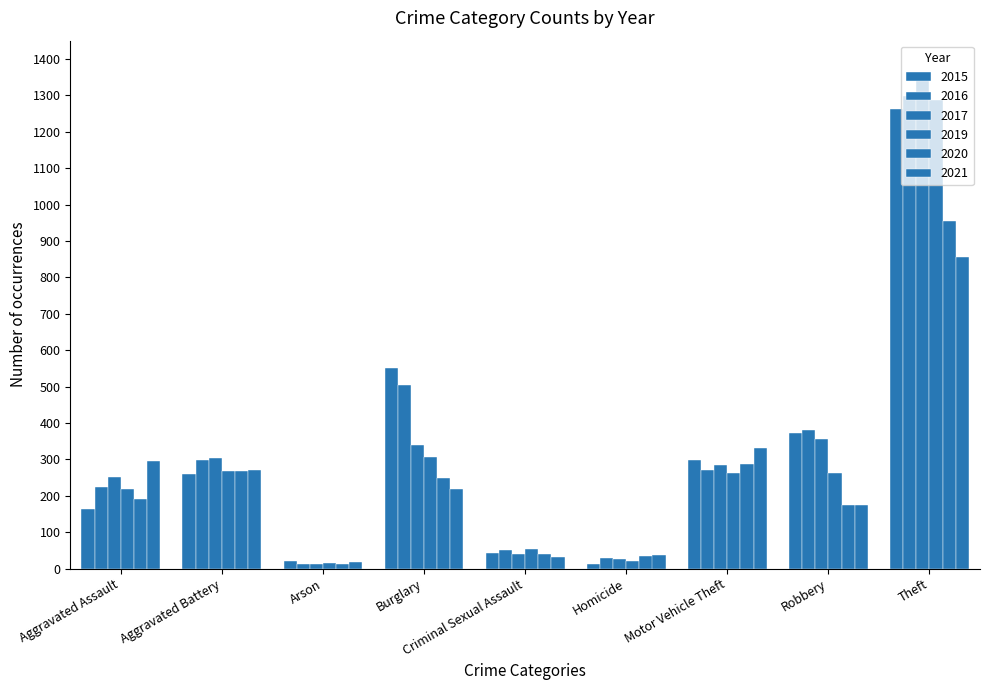

At how many categories does at least one series exceed 647?

1